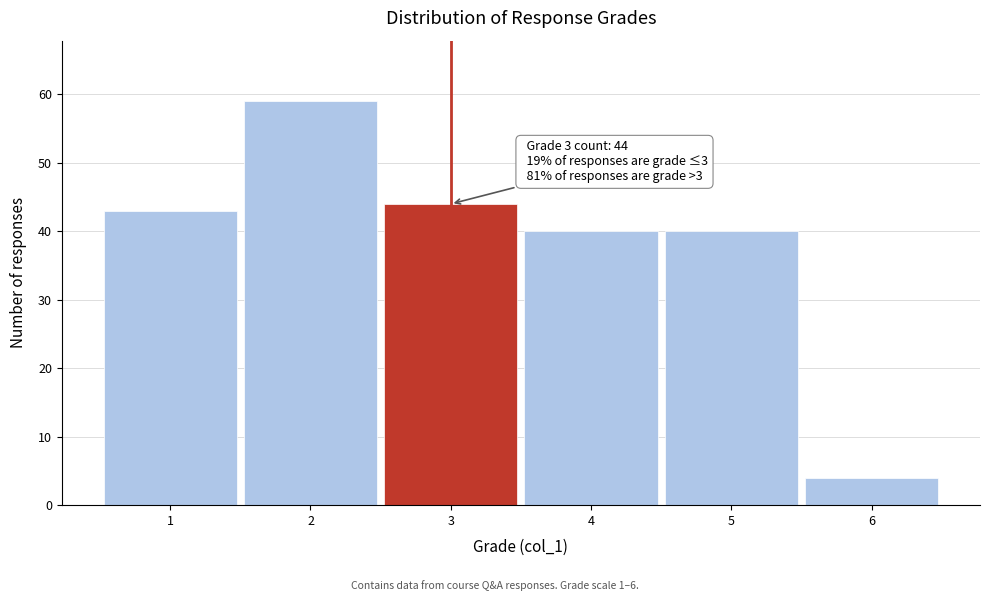

Reading right to left, extract all data points from this chart.

4	40	40	44	59	43